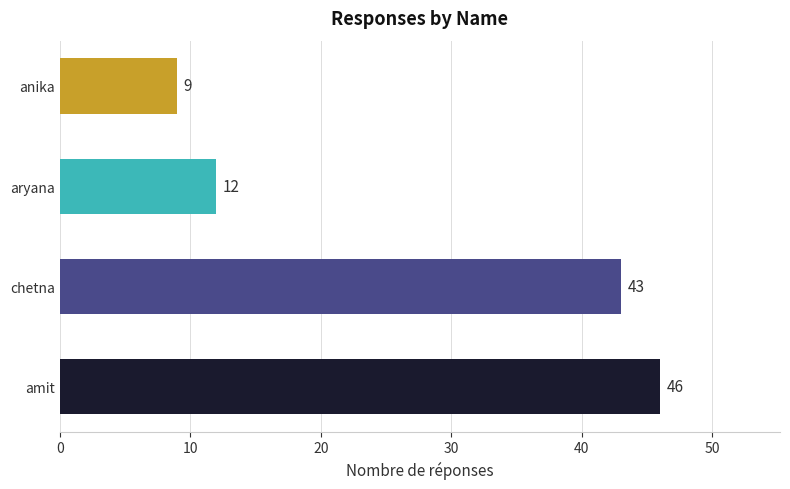

Reading bottom to top, list all the values displayed in this chart.

amit=46	chetna=43	aryana=12	anika=9